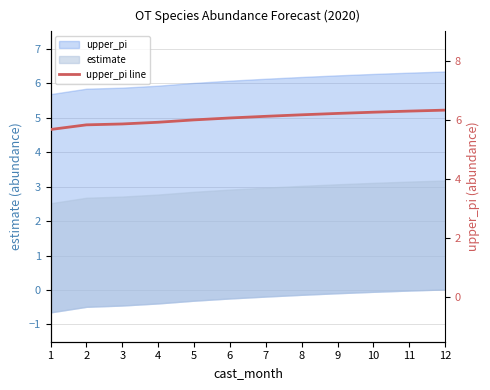

What is the difference between the second highest and minimum values?

0.6